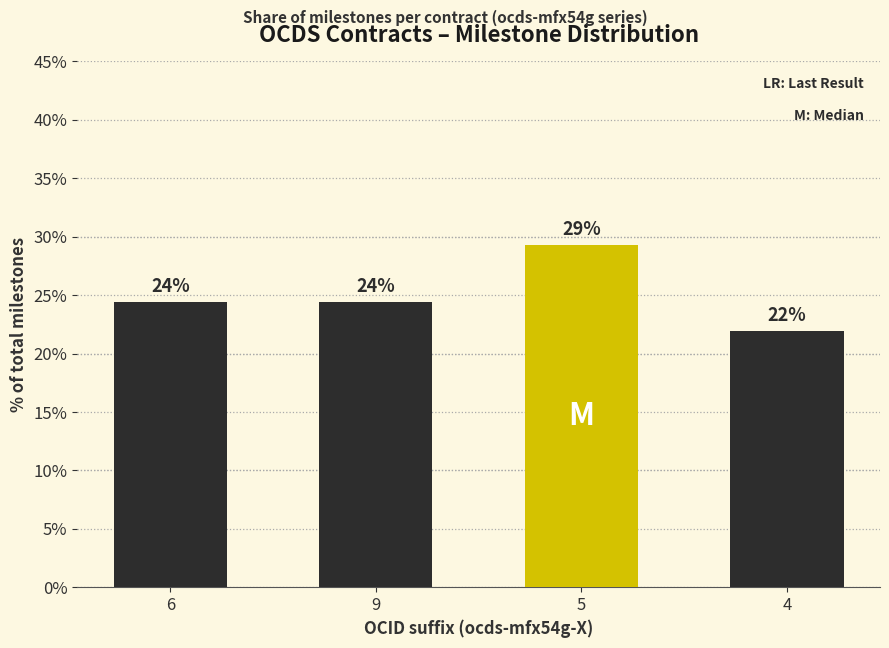

How many bars are there in total?

4